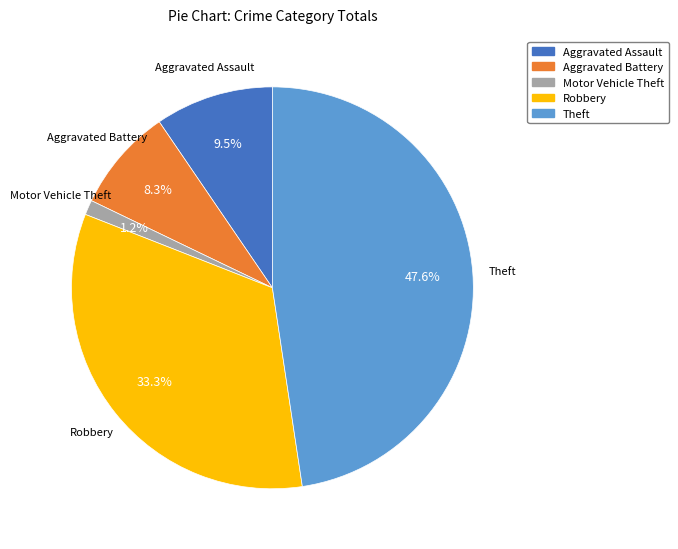

What percentage is the Aggravated Battery slice, to the nearest percent?

8%